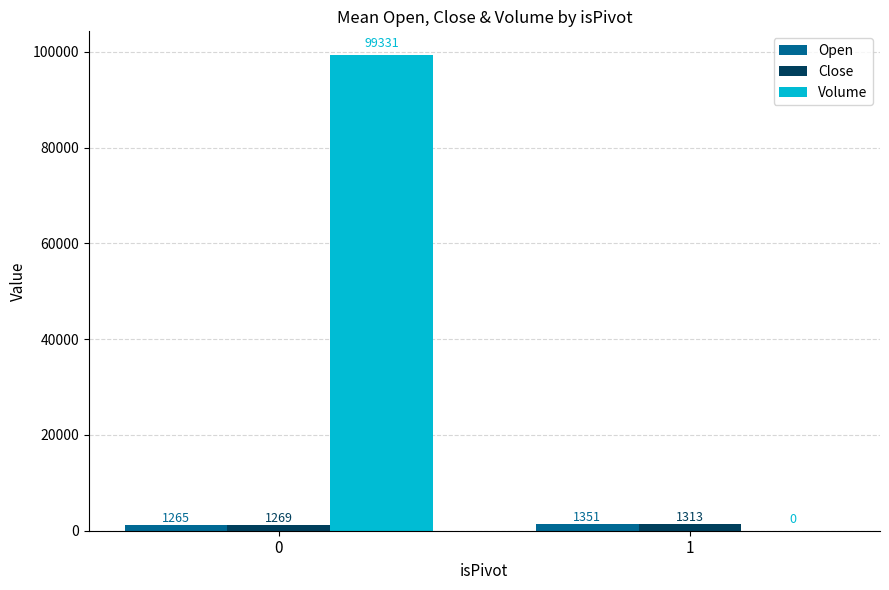

Between 0 and 1, which series saw the biggest shift?

Volume